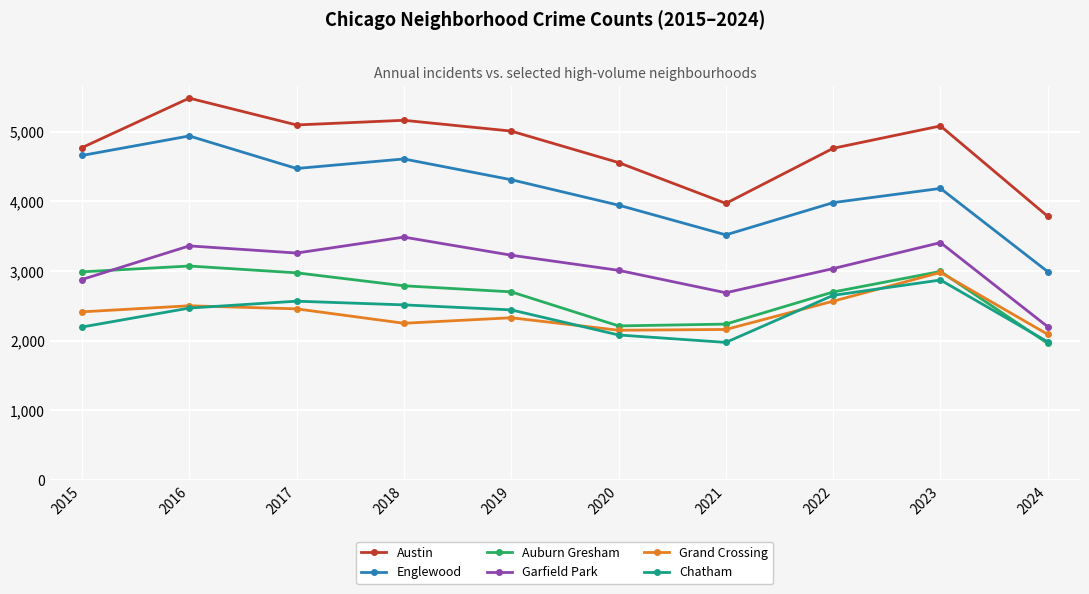

What are all the series names shown in the legend?

Austin, Englewood, Auburn Gresham, Garfield Park, Grand Crossing, Chatham